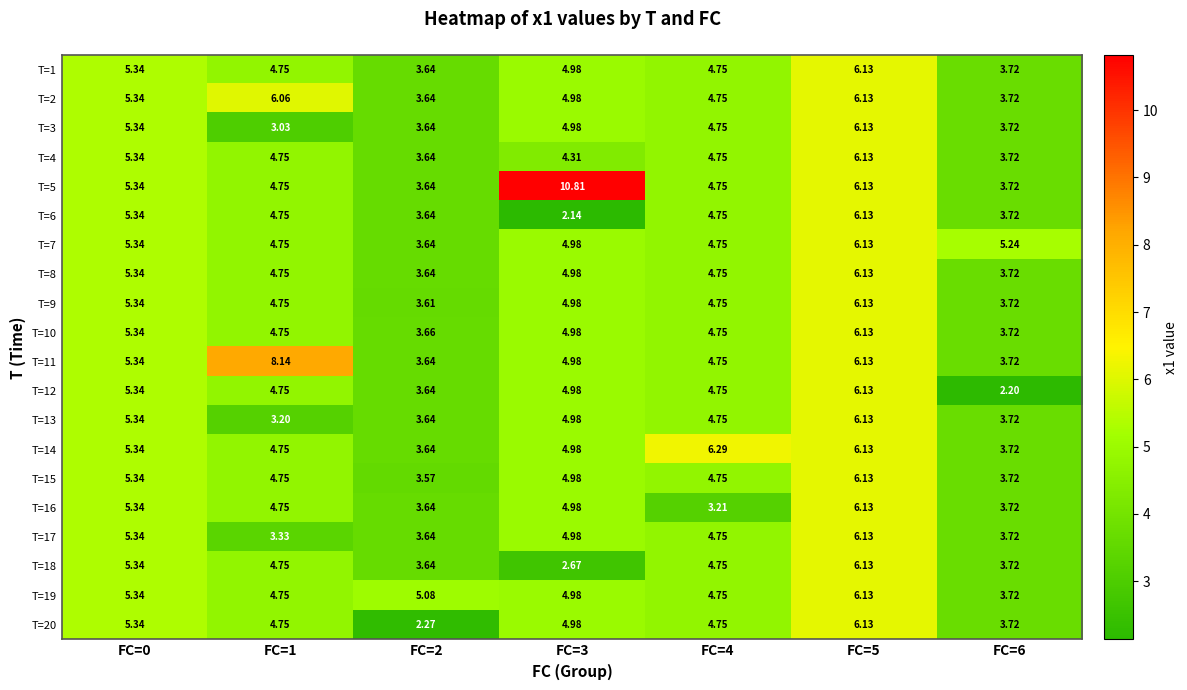

Is the value of T=8 at FC=5 greater than the value of T=14 at FC=2?

Yes